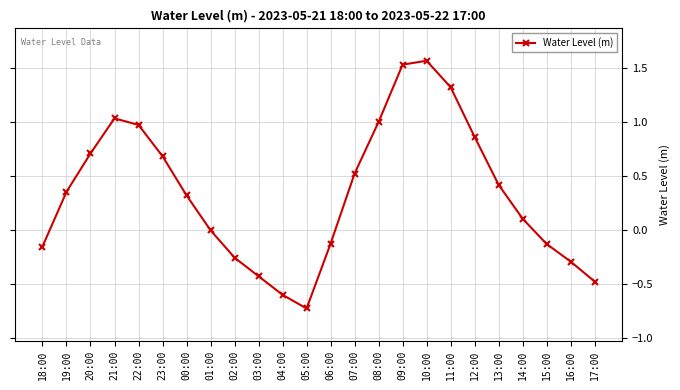

What is the label of the 18th point from the left?

11:00